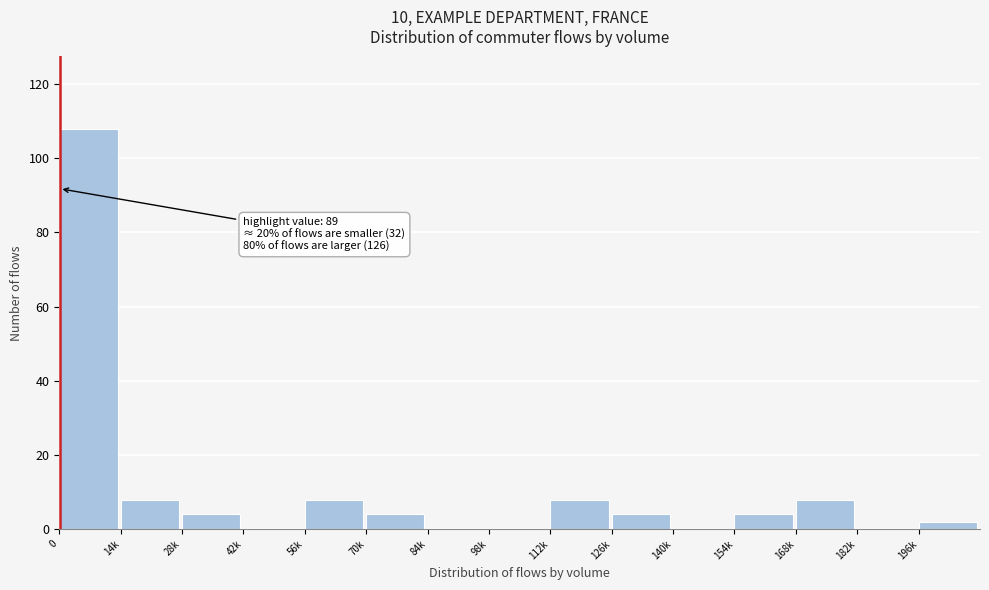

Reading right to left, what are all the values shown in this chart?

196k=2	182k=0	168k=8	154k=4	140k=0	126k=4	112k=8	98k=0	84k=0	70k=4	56k=8	42k=0	28k=4	14k=8	0=108